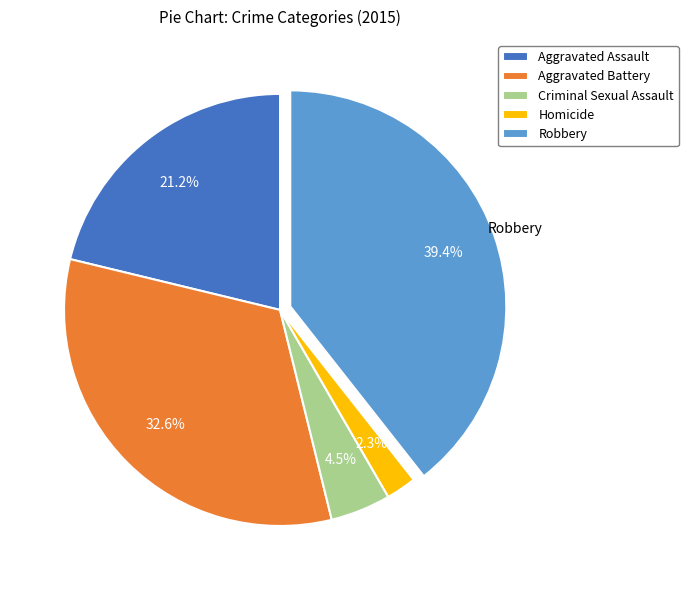

Does Robbery account for over 50% of the chart?

No